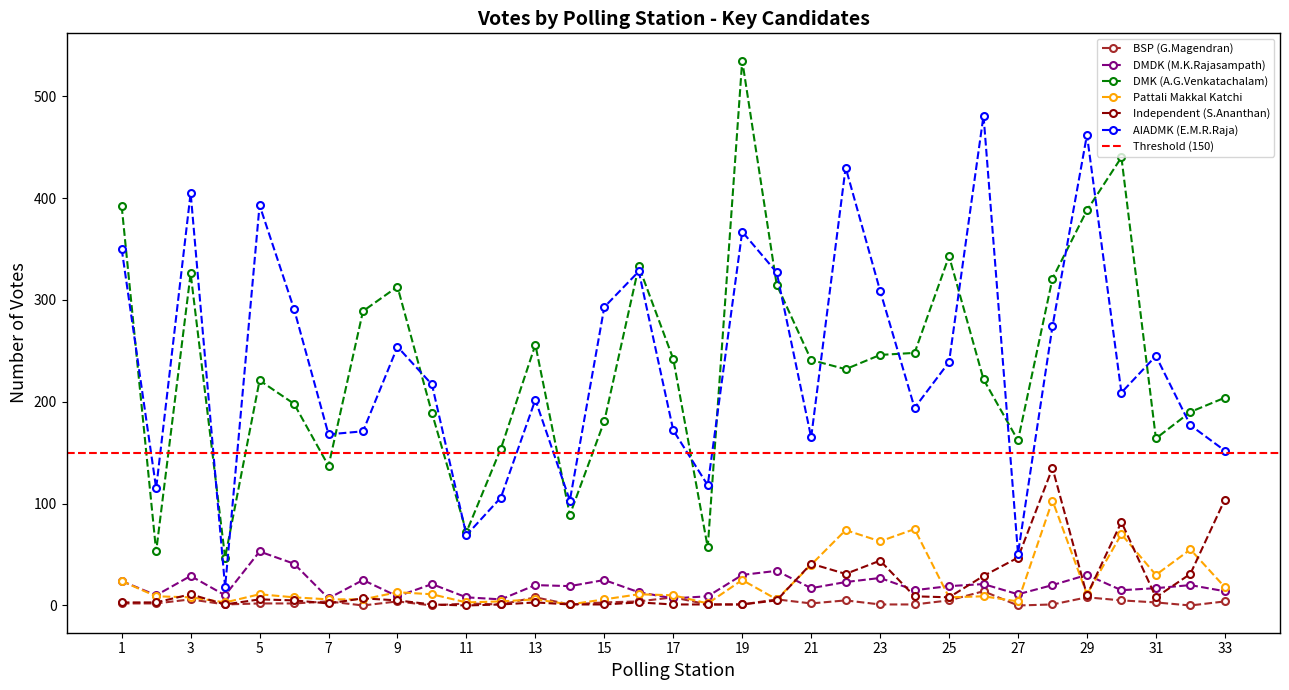

How many positive values does the BSP (G.Magendran) series have?

29